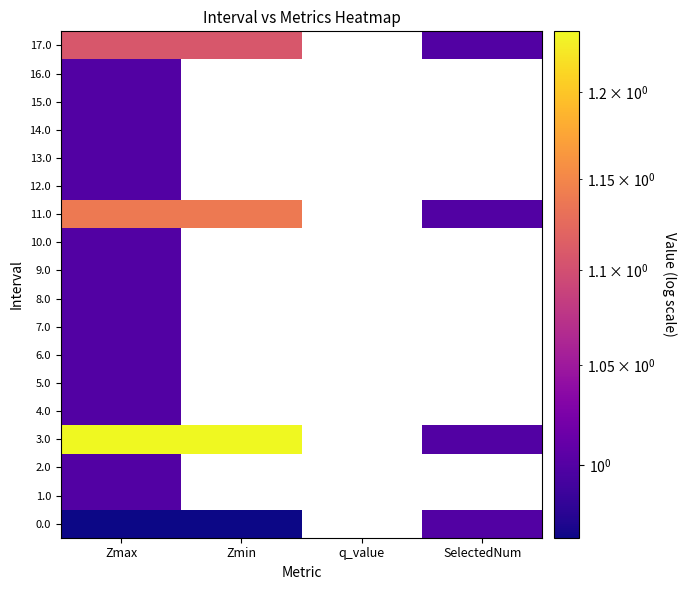

At which label does 1.0 reach its minimum?

Zmax